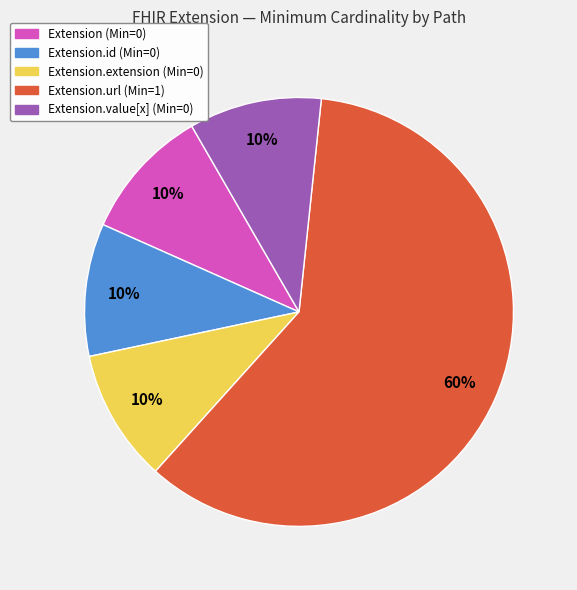

To the nearest percent, what is the difference between the largest and smallest slice percentages?

50%